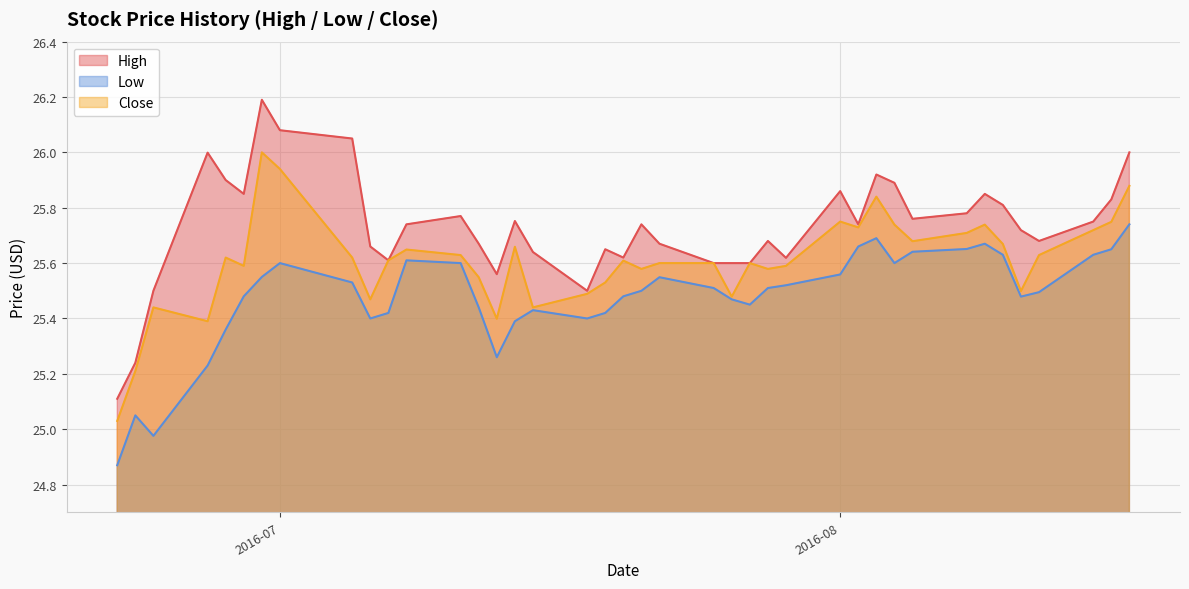

True or false: High and Low cross at least once.

False